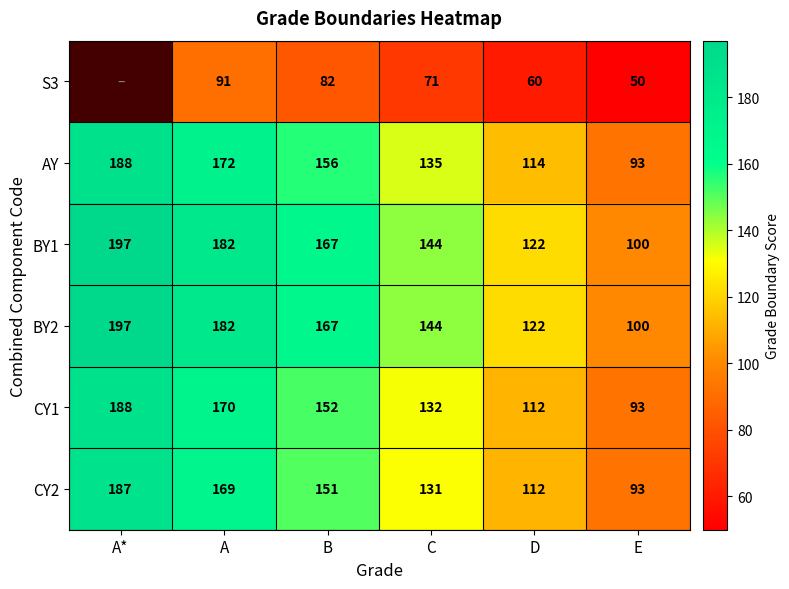

What is the lowest value of the CY2 series?

93